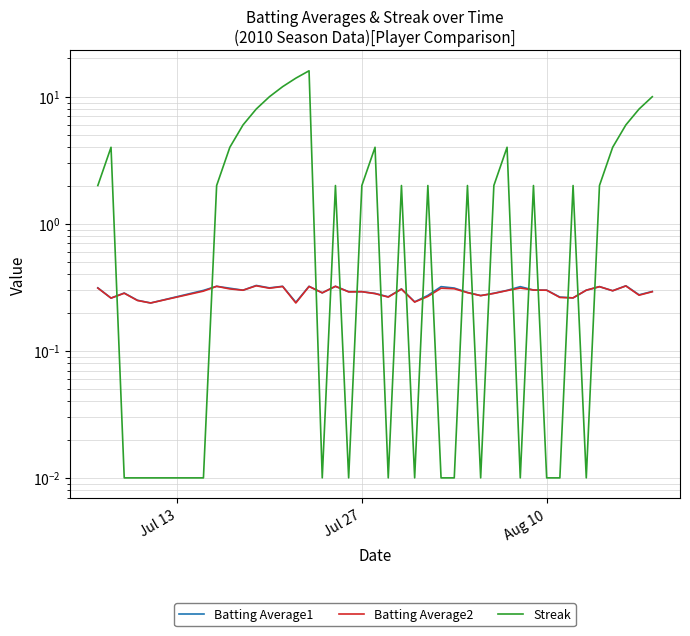

What are all the series names shown in the legend?

Batting Average1, Batting Average2, Streak